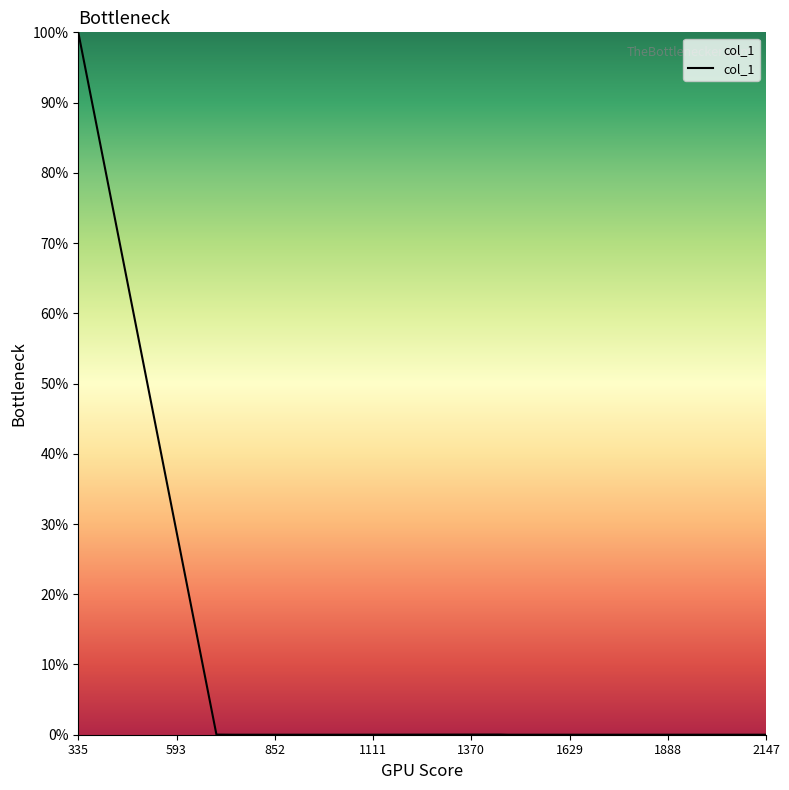

How many lines are shown in the chart?

1